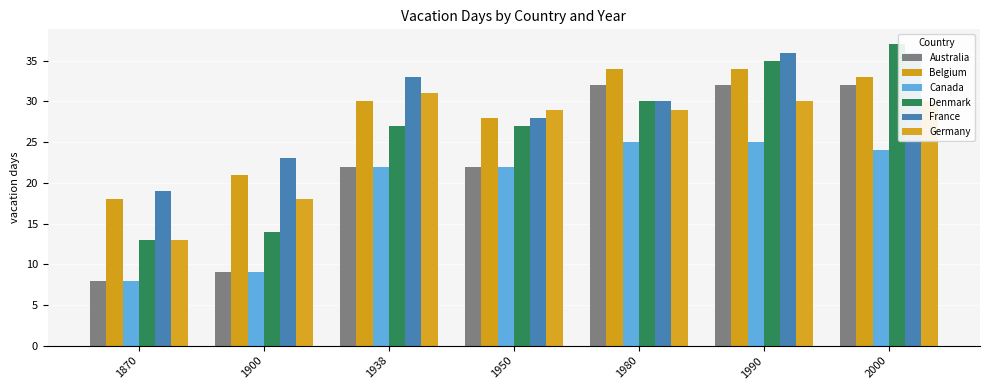

Which series has the largest total across all categories?

France